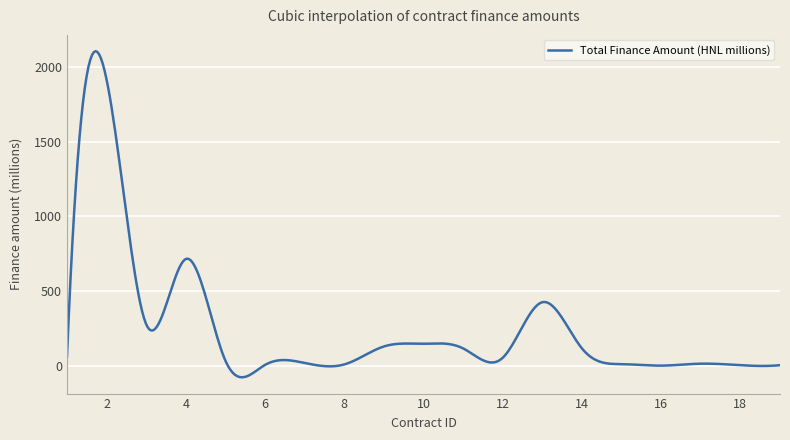

What is the difference between the maximum and minimum values?

2179.8